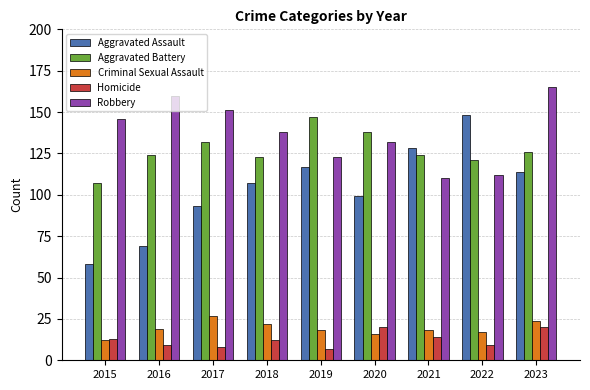

How many series are shown in this chart?

5